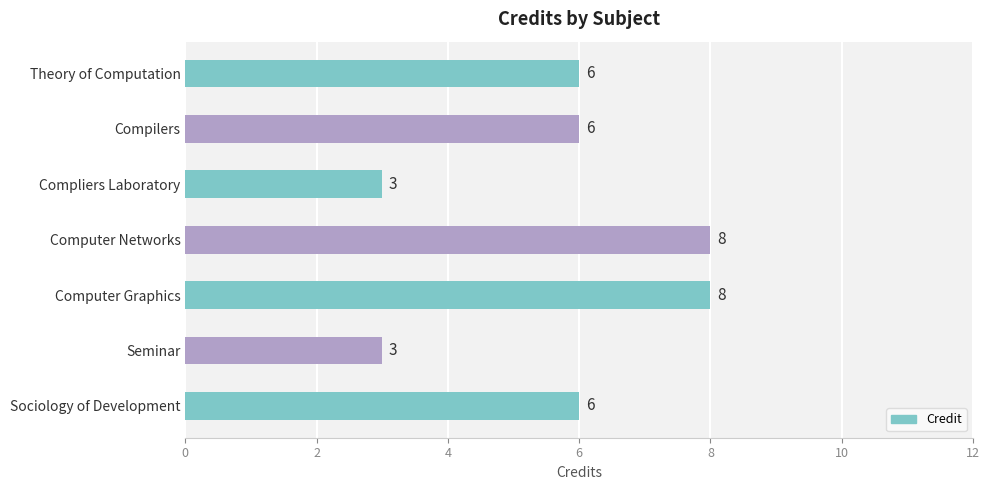

What is the difference between the maximum and minimum values?

5